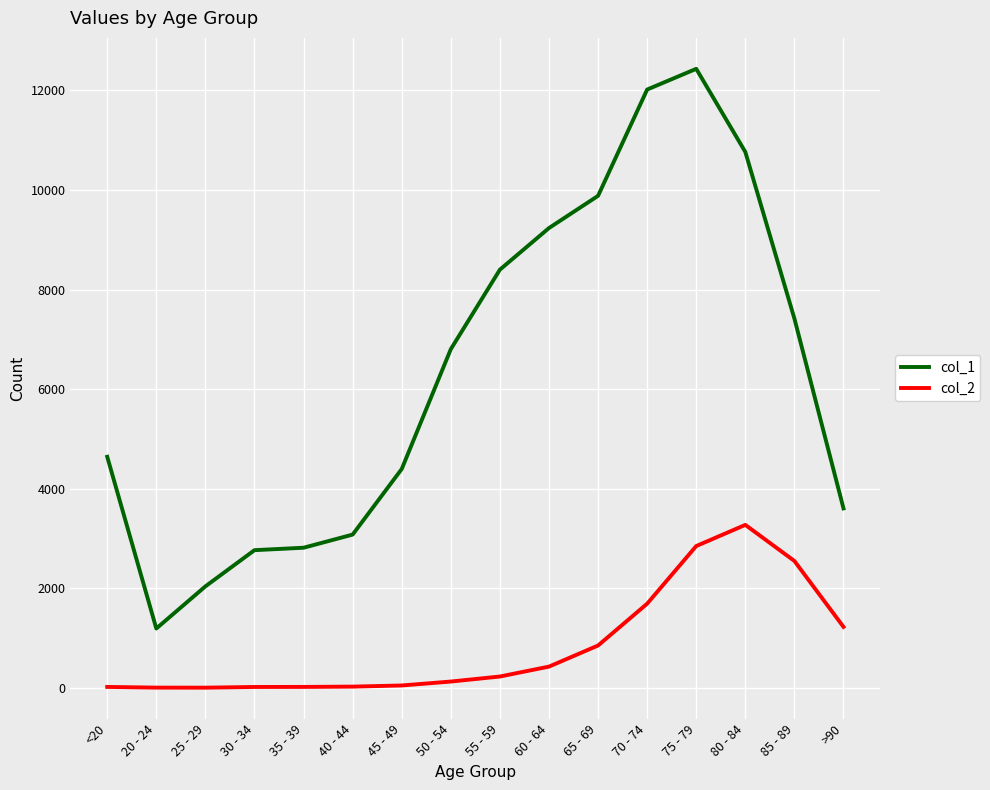

At which category is the sum across all series the highest?

75 - 79